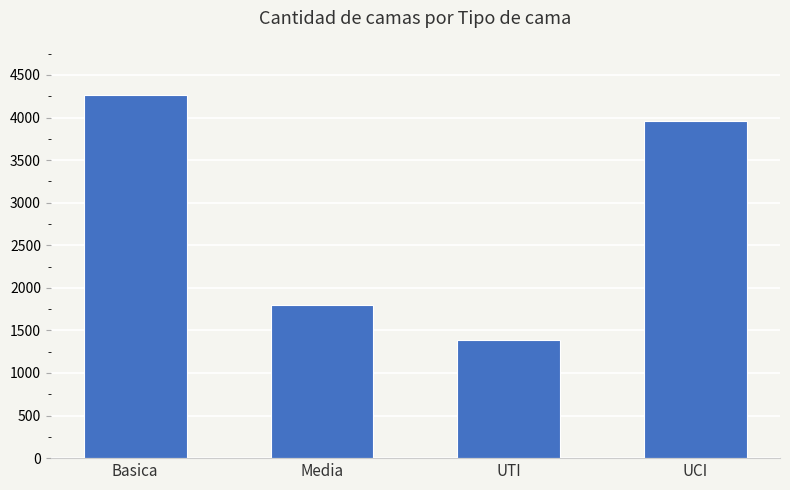

What is the value of the 2nd bar from the left?

1795